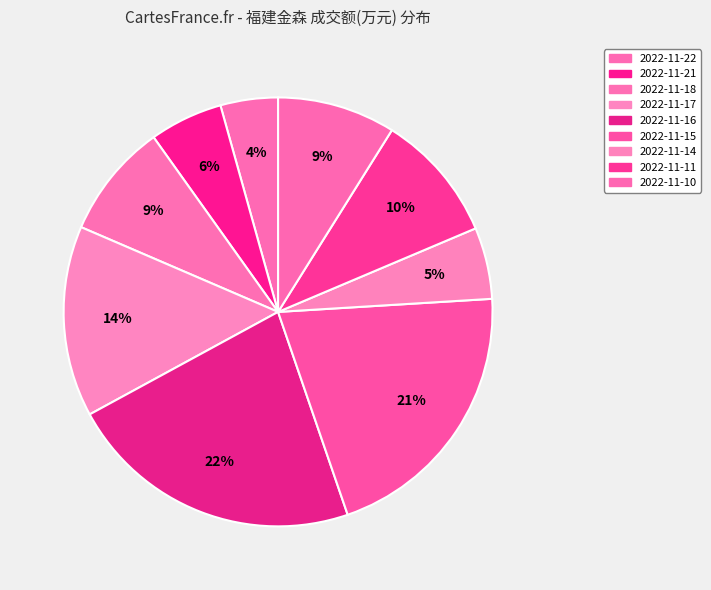

The 2022-11-21 slice represents 16% of the pie. True or false?

False